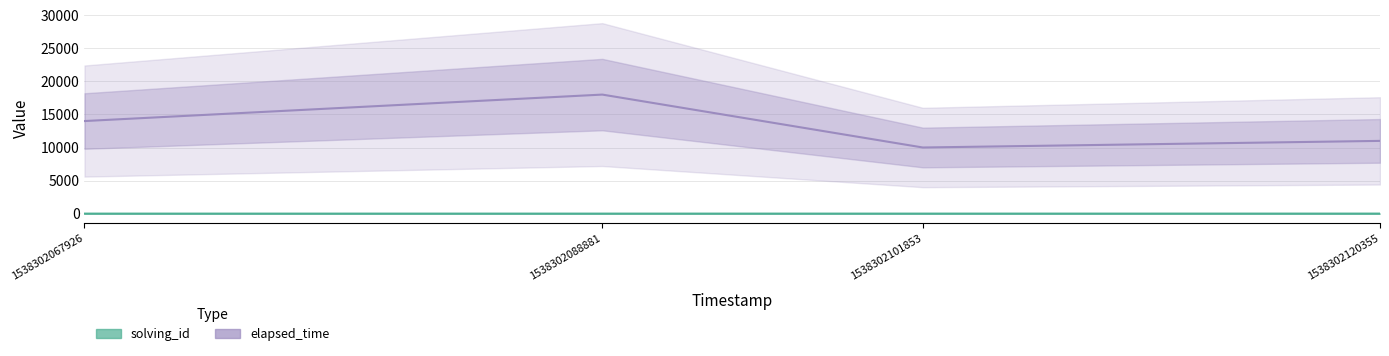

How many solving_id values are between 2 and 4?

3